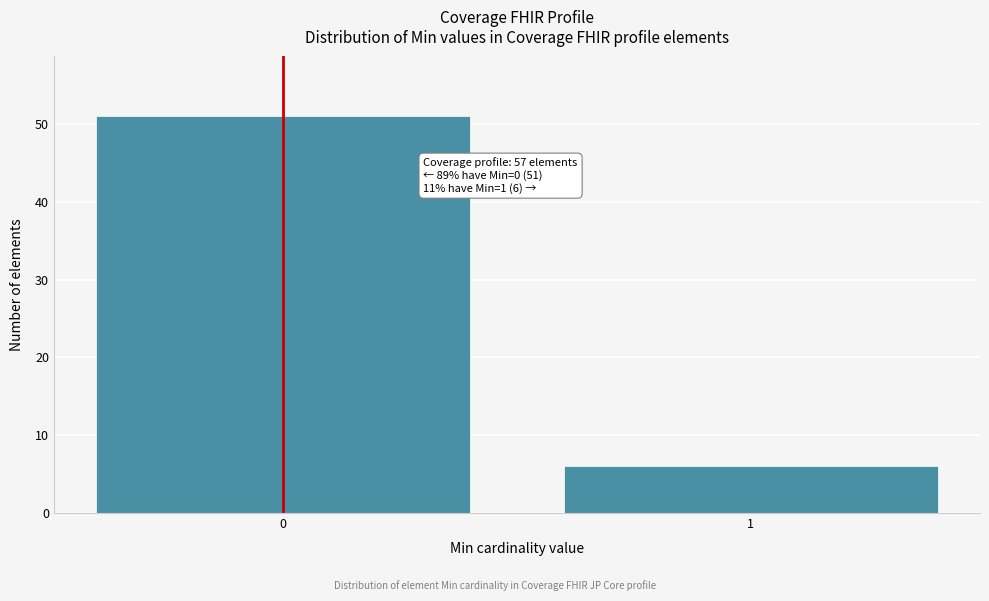

Reading left to right, transcribe all the data shown in this chart.

51	6